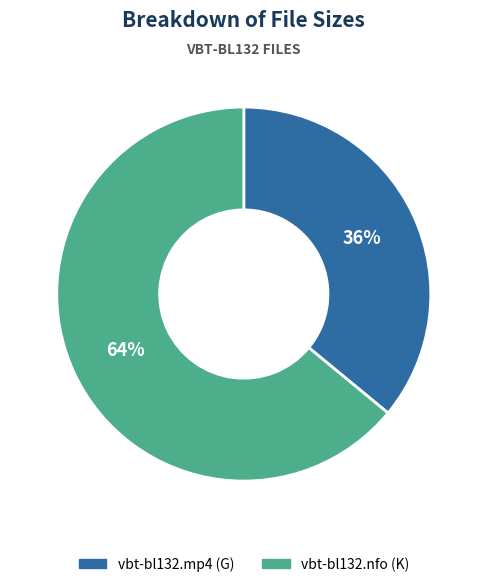

To the nearest percent, what portion does vbt-bl132.mp4 represent?

36%